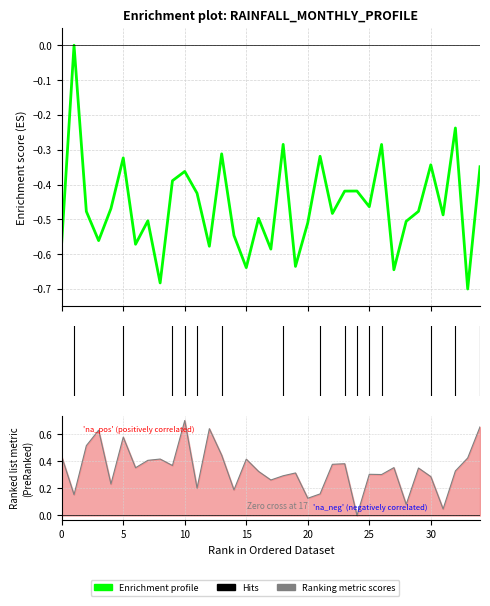

Is the value of Enrichment profile at 33 greater than the value of Ranking metric scores at 9?

No